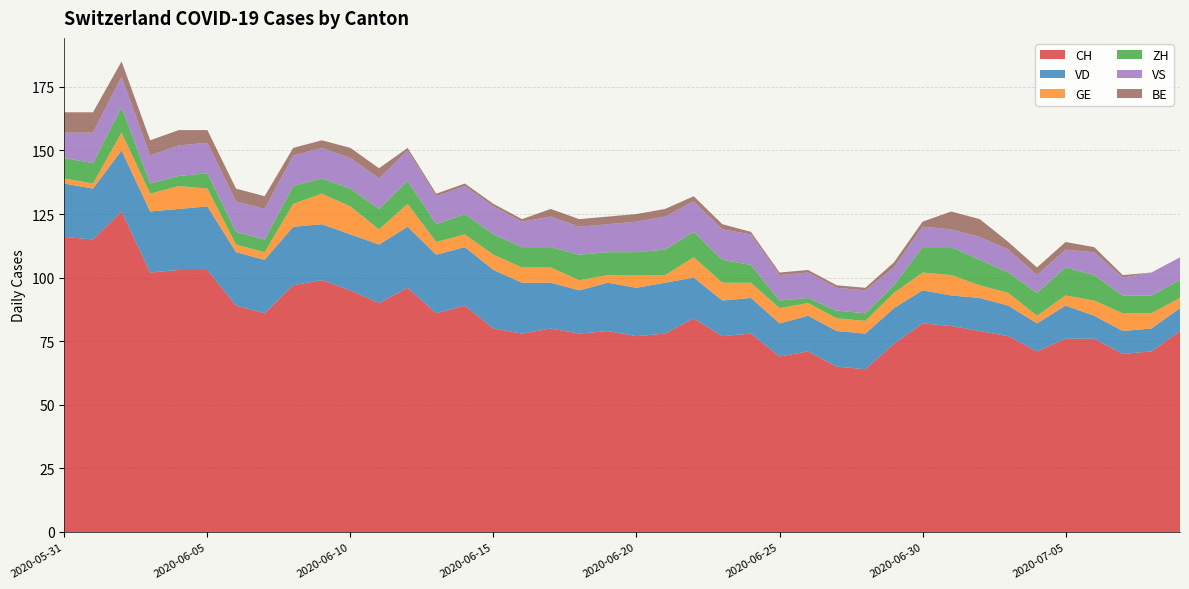

Reading left to right, transcribe all the data shown in this chart.

CH: 116	115	126	102	103	103	89	86	97	99	95	90	96	86	89	80	78	80	78	79	77	78	84	77	78	69	71	65	64	74	82	81	79	77	71	76	76	70	71	79
VD: 21	20	24	24	24	25	21	21	23	22	22	23	24	23	23	23	20	18	17	19	19	20	16	14	14	13	14	14	14	14	13	12	13	12	11	13	9	9	9	9
GE: 2	2	7	7	9	7	3	3	9	12	11	6	9	5	5	6	6	6	4	3	5	3	8	7	6	6	5	5	5	6	7	8	5	5	3	4	6	7	6	4
ZH: 8	8	10	4	4	6	5	5	7	6	7	8	9	7	8	8	8	8	10	9	9	10	10	9	7	3	2	3	3	3	10	11	10	8	9	11	10	7	7	7
VS: 10	12	12	11	12	12	12	12	12	12	12	12	12	11	11	11	10	12	11	11	12	13	12	12	12	10	10	9	9	7	8	7	9	9	7	7	9	7	9	9
BE: 8	8	6	6	6	5	5	5	3	3	4	4	1	1	1	1	1	3	3	3	3	3	2	2	1	1	1	1	1	2	2	7	7	3	3	3	2	1	0	0